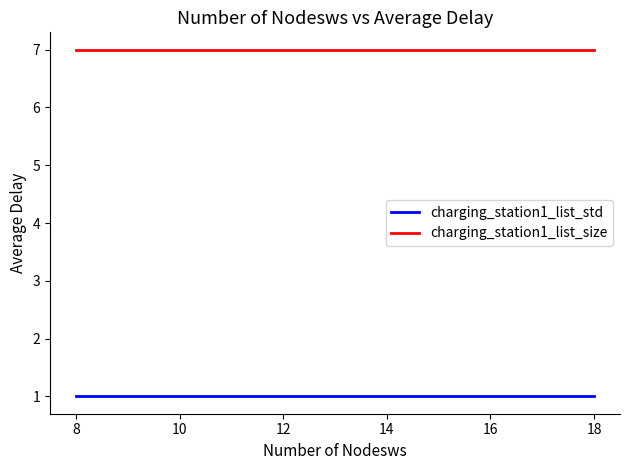

What is the maximum value shown in the chart?

7